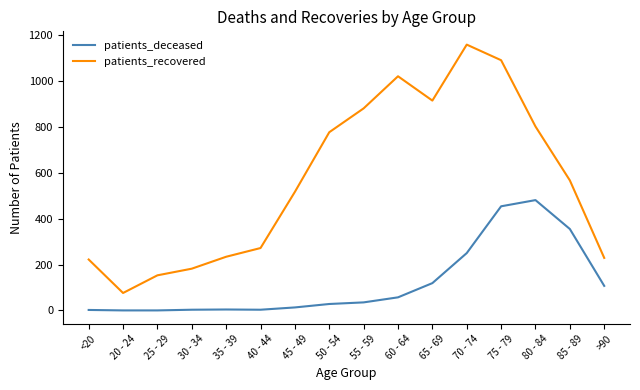

True or false: patients_recovered and patients_deceased intersect in this chart.

False